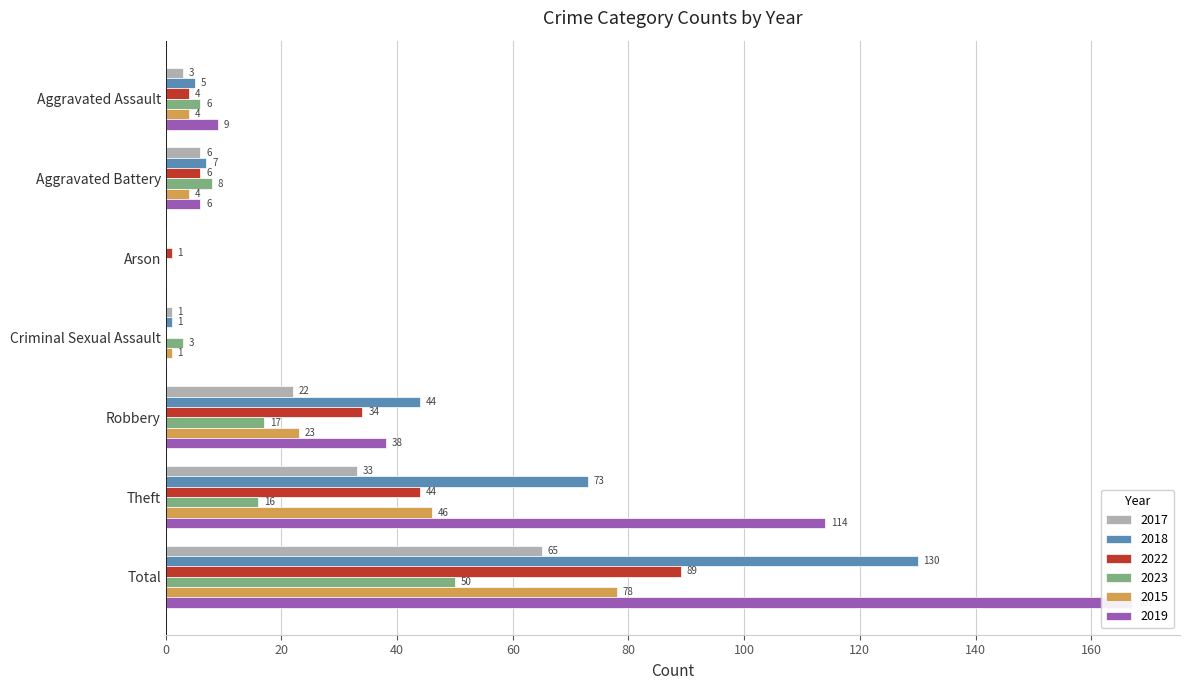

What is the difference between the second highest and minimum values in the 2019 series?

114